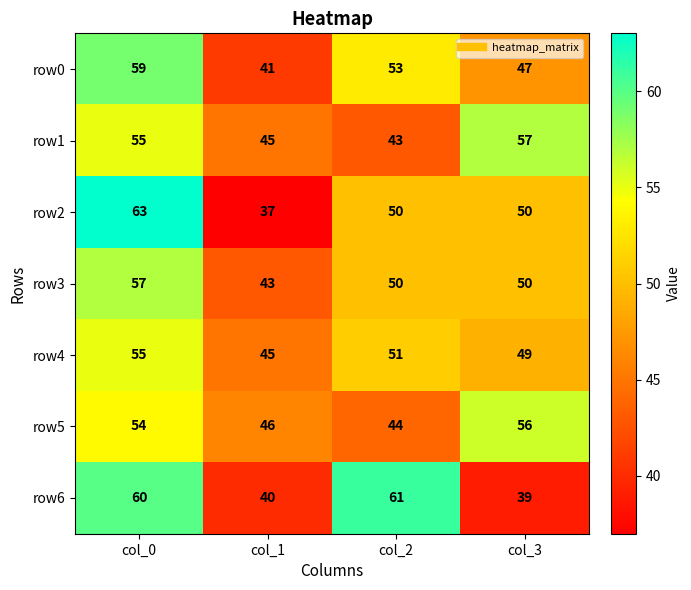

What is the difference between the highest and lowest values at col_3?

18